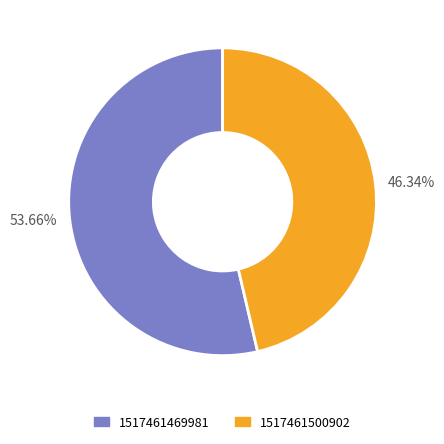

Rank the categories by value from lowest to highest.

46.34%, 53.66%